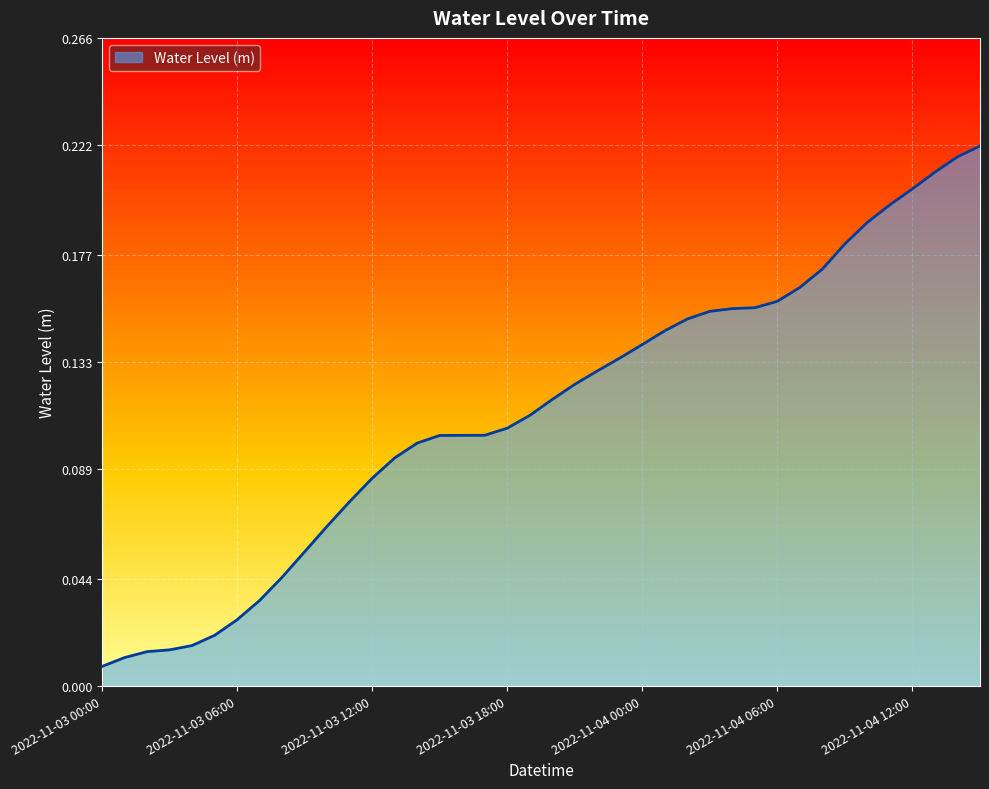

What is the sum of all values?

4.5